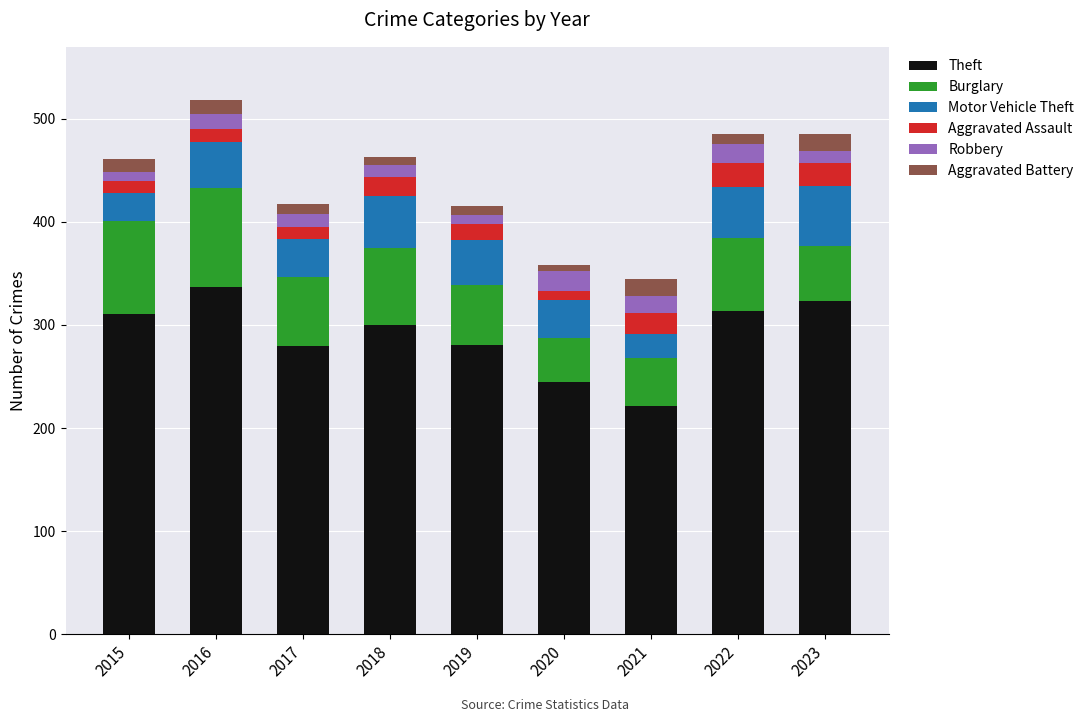

What is the approximate value of Theft at 2023?

323